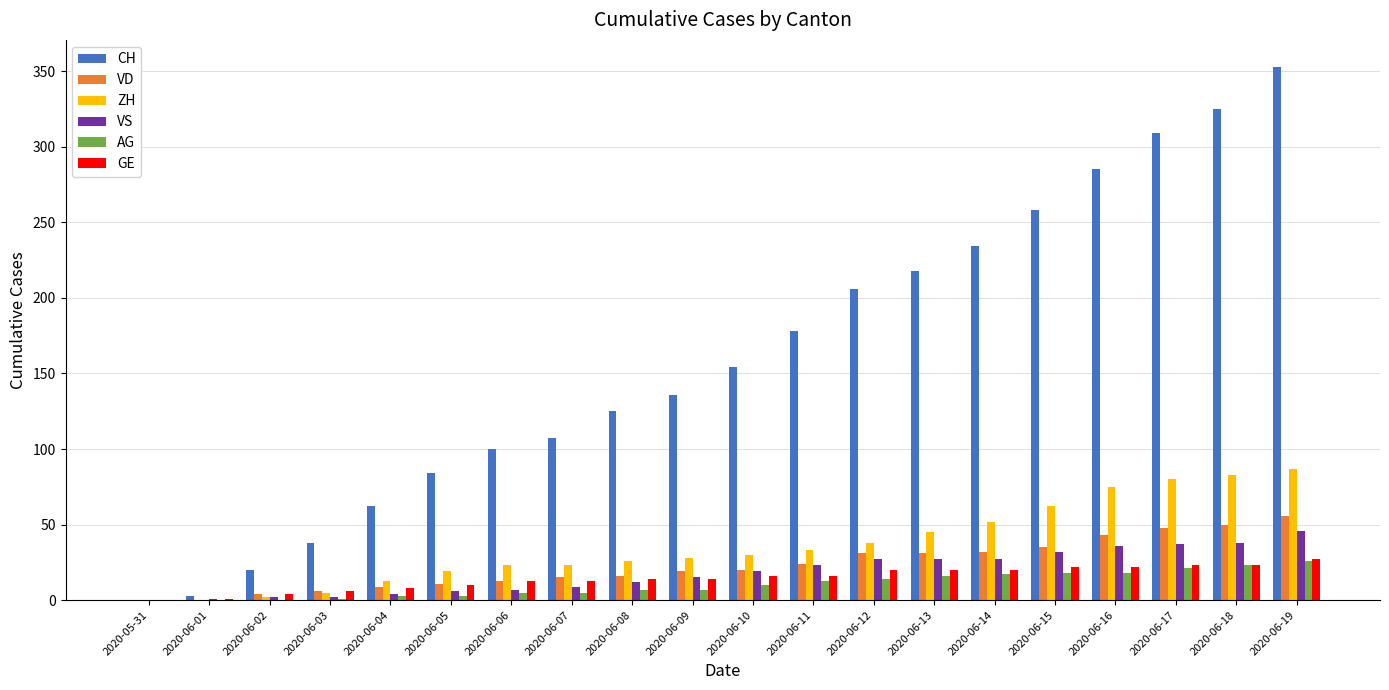

What are all the series names shown in the legend?

CH, VD, ZH, VS, AG, GE